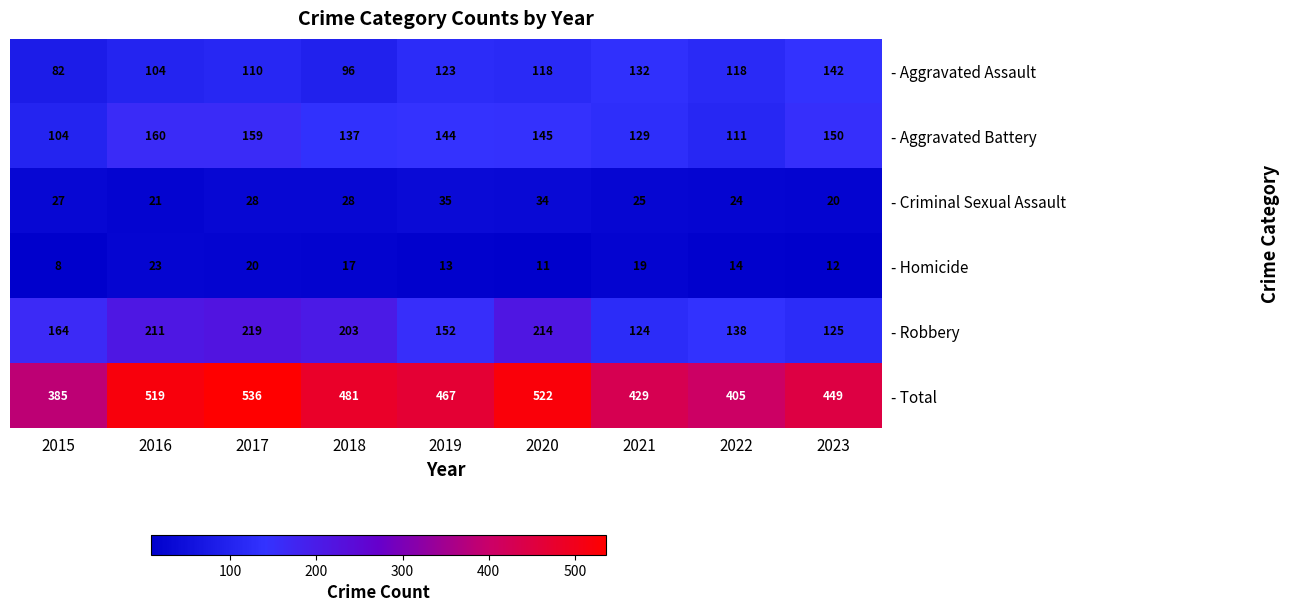

How many data points in - Homicide are less than 14?

4